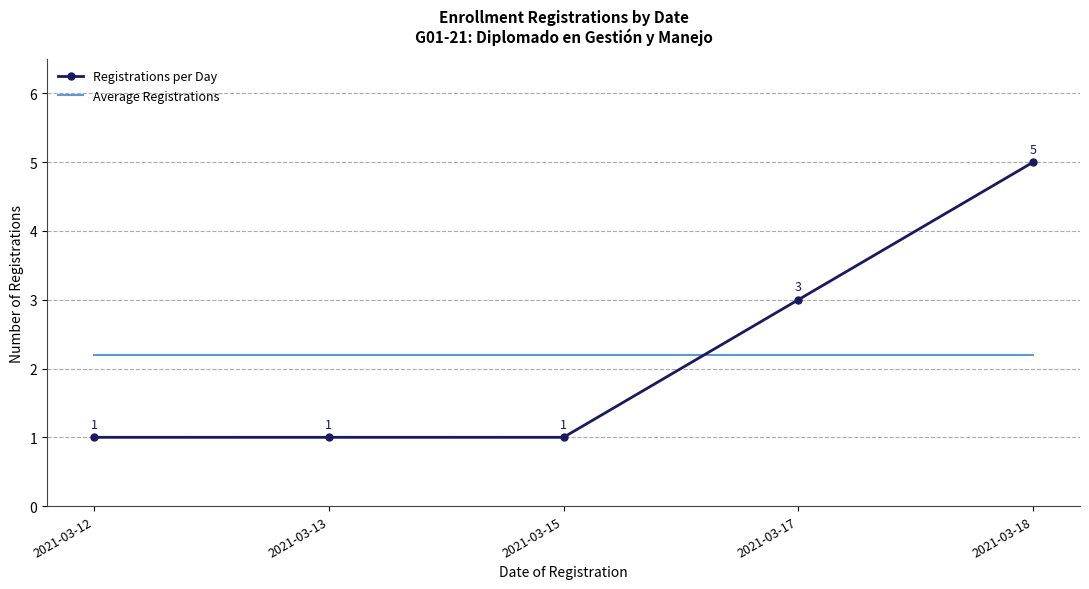

What is the highest value of the Registrations per Day series?

5.0